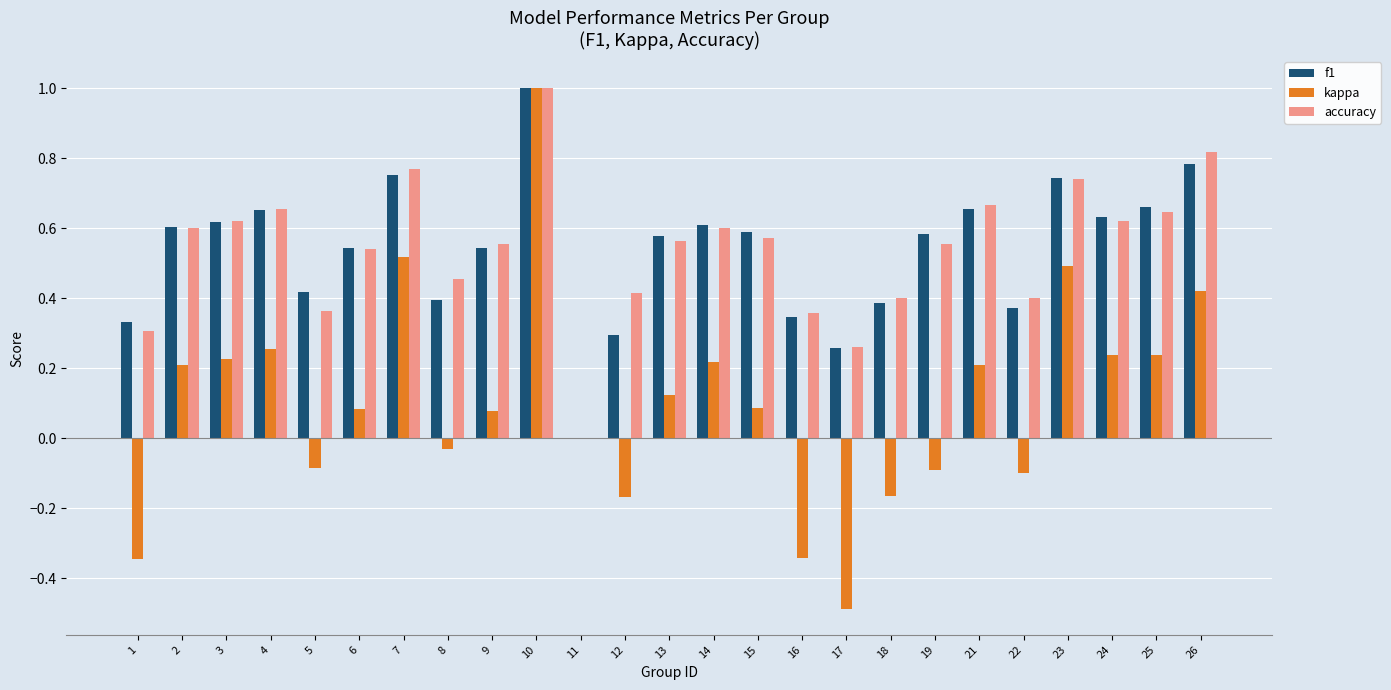

Is it true that f1 equals 0.6 at 16?

False